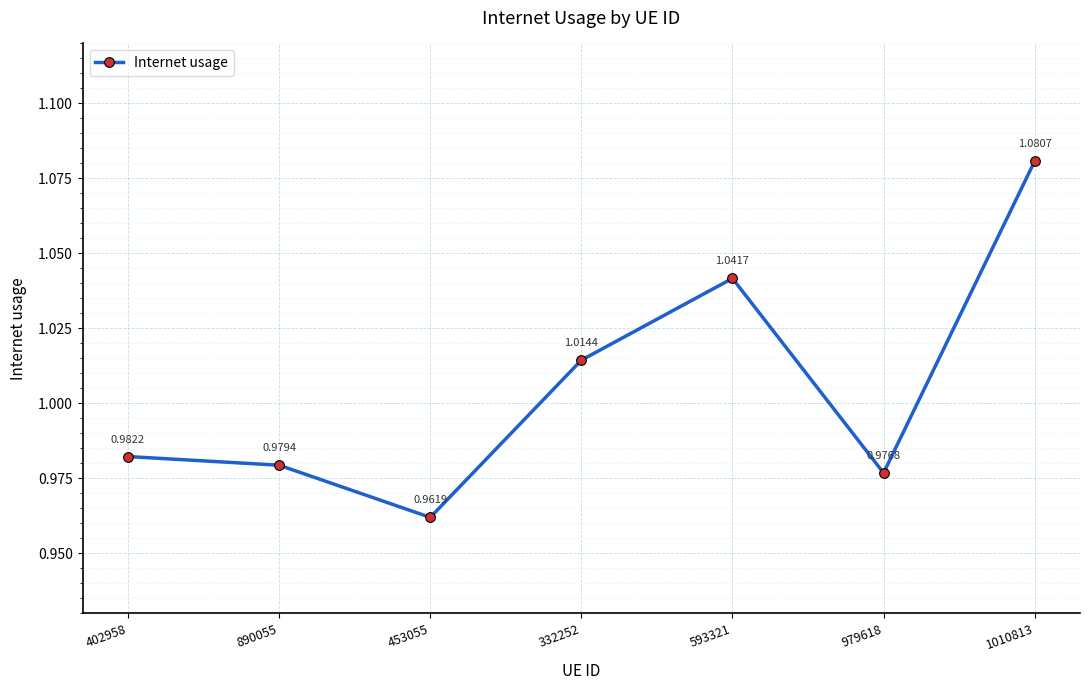

What is the change in value from 402958 to 593321?

+0.1